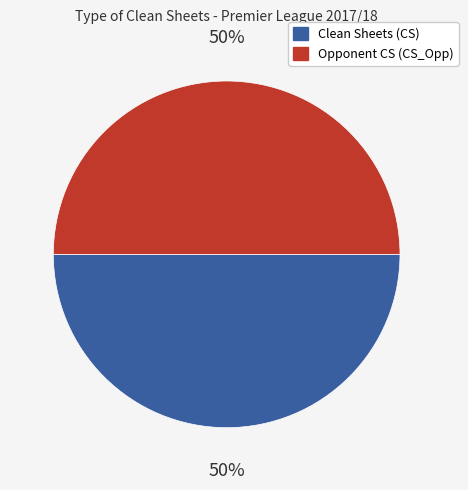

To the nearest percent, what is the average slice percentage?

50%